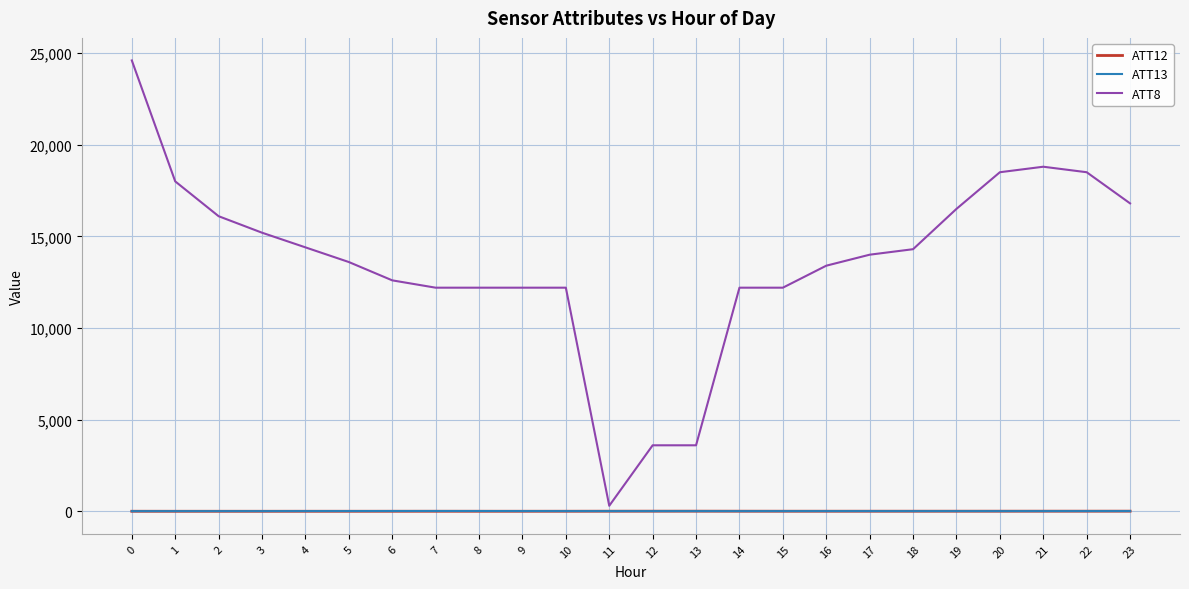

True or false: ATT8 has more than 0 points higher than both neighbors.

True